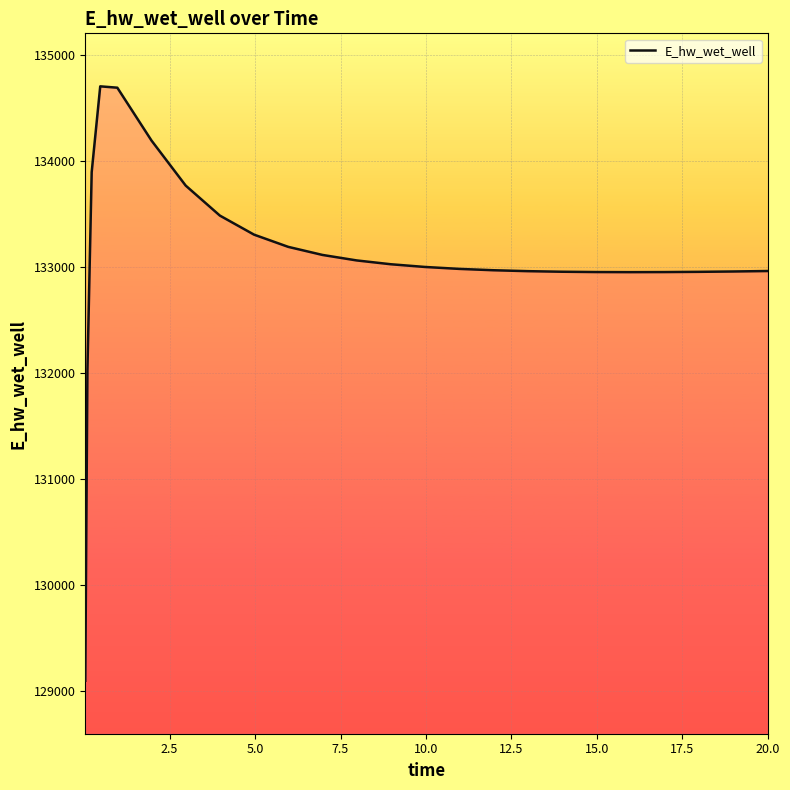

What is the difference between the maximum and minimum values?

5607.1